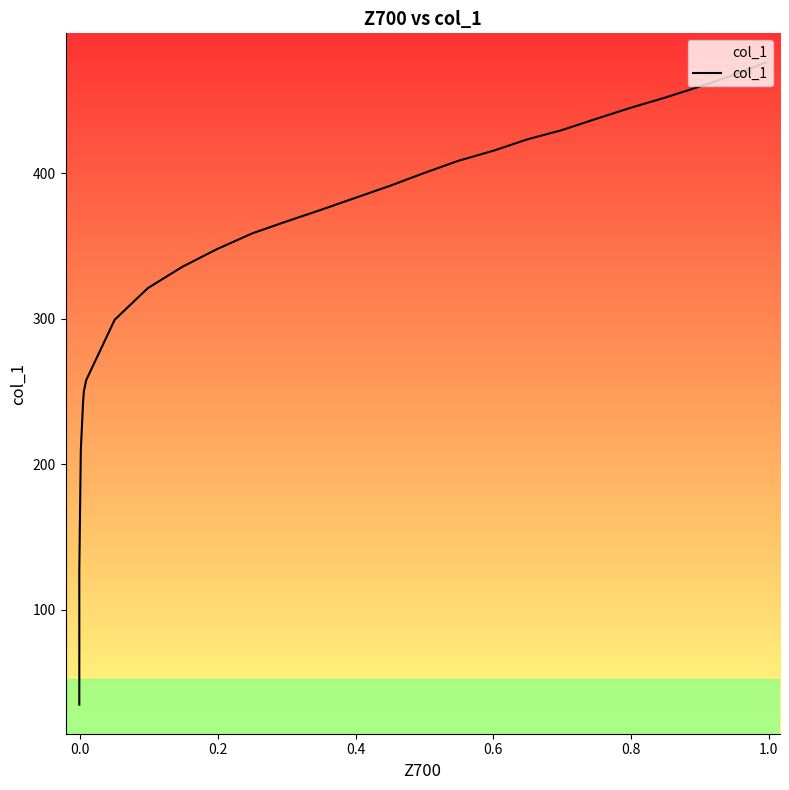

What is the value of the 12th point from the left?

391.3